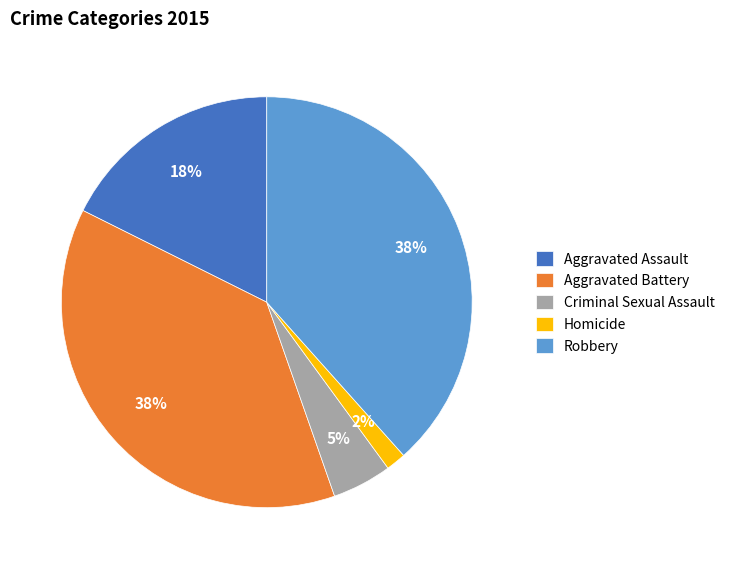

Is there any slice that represents more than half of the pie?

No